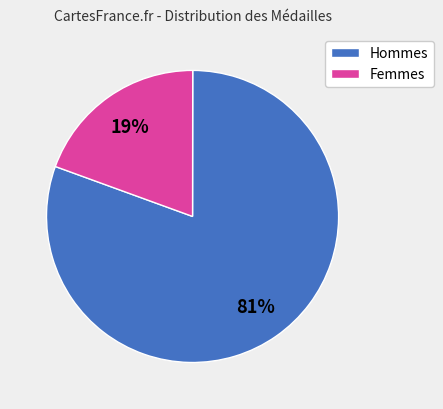

Which slice represents more than half of the pie?

Hommes